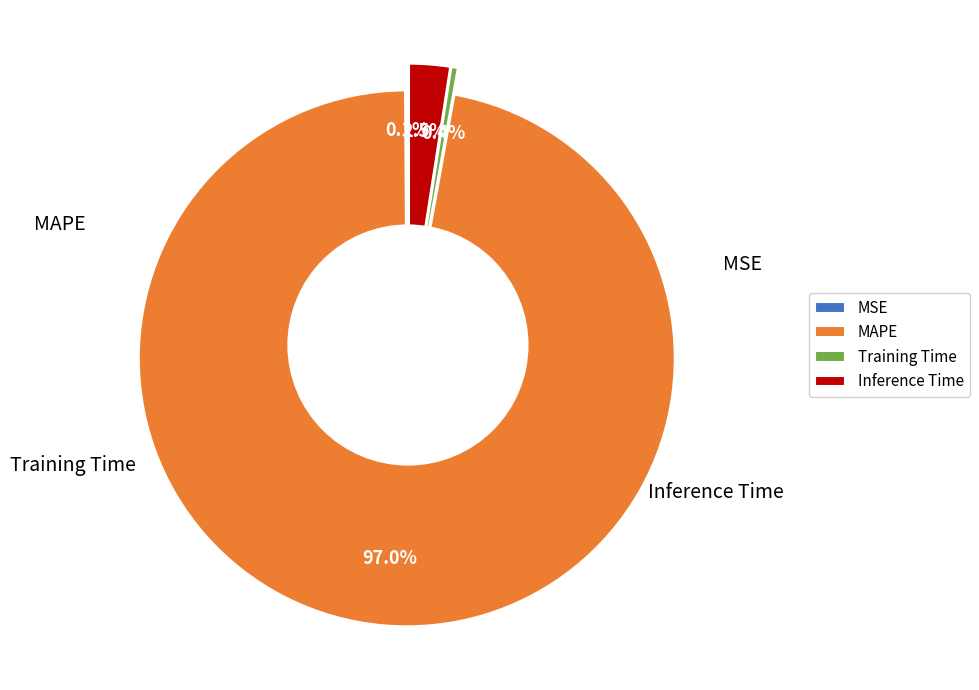

What is the change in value from MAPE to Inference Time?

-35.9